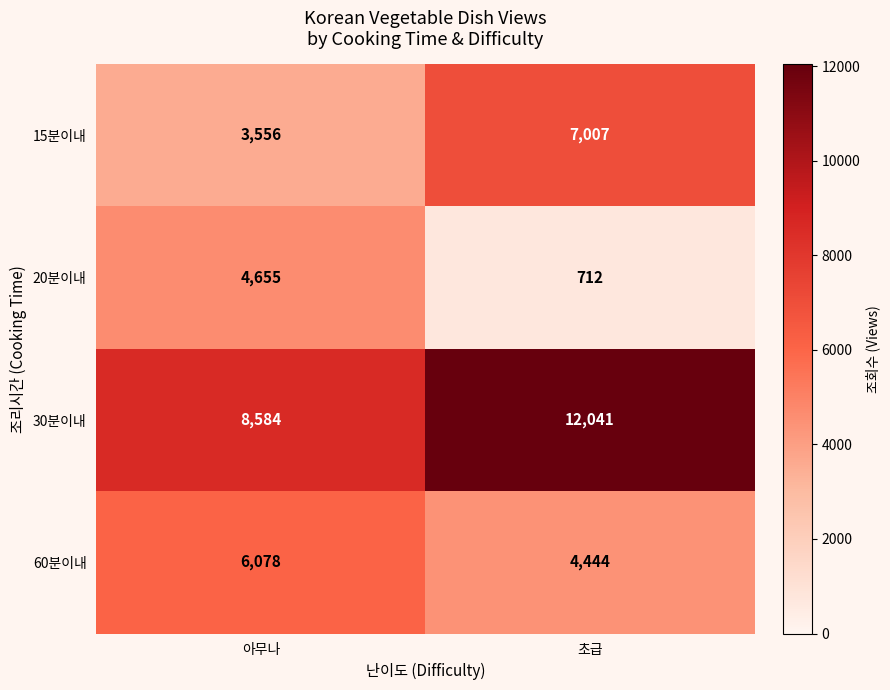

What is the smallest value displayed?

712